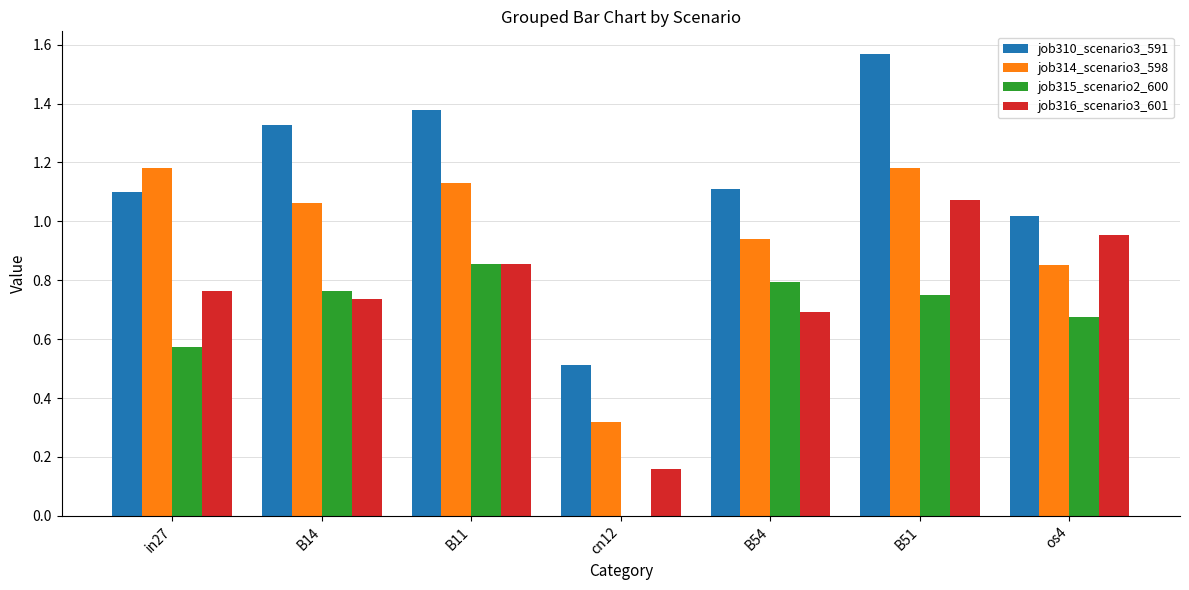

How many values in job315_scenario2_600 are above zero?

6